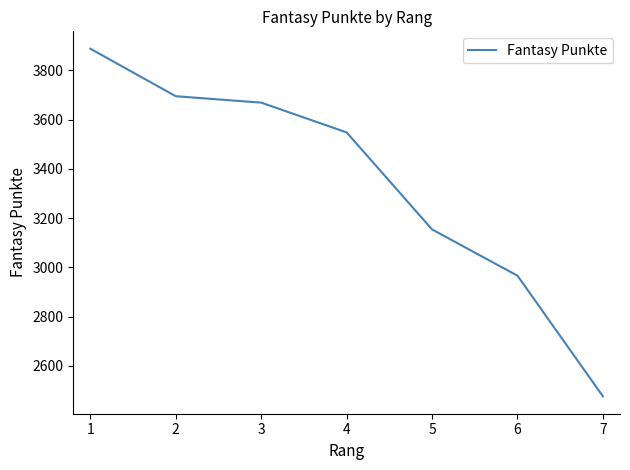

What is the sum of all values?

23396